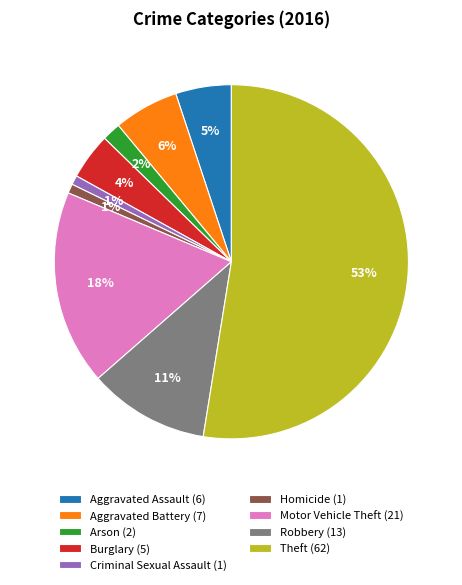

Does any single category account for the majority?

Yes